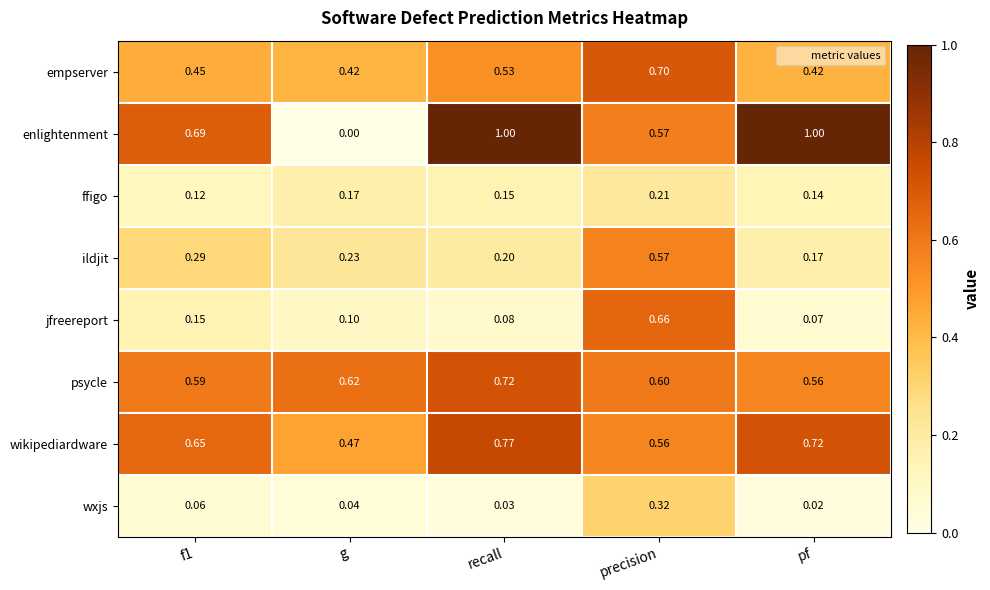

At which category does the chart reach its minimum across all series?

g